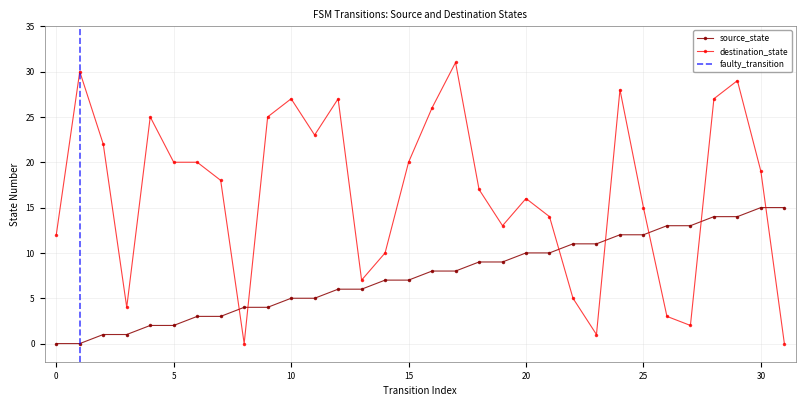

Is the value of destination_state at 21 greater than the value of source_state at 4?

Yes